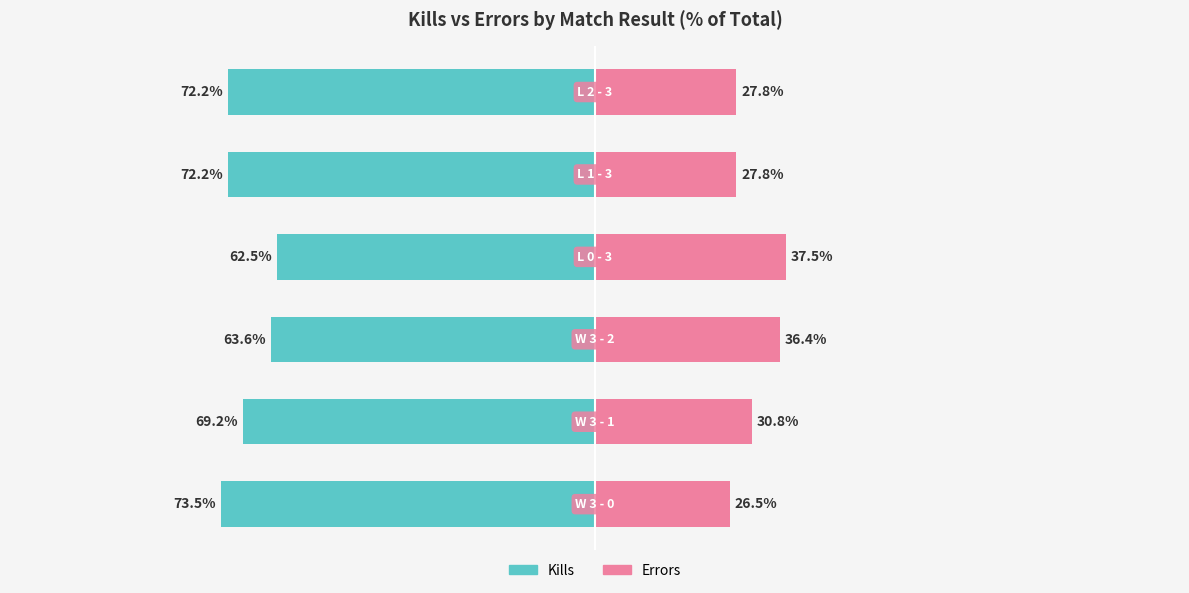

Which has a higher value, L 2 - 3 or L 0 - 3?

L 2 - 3